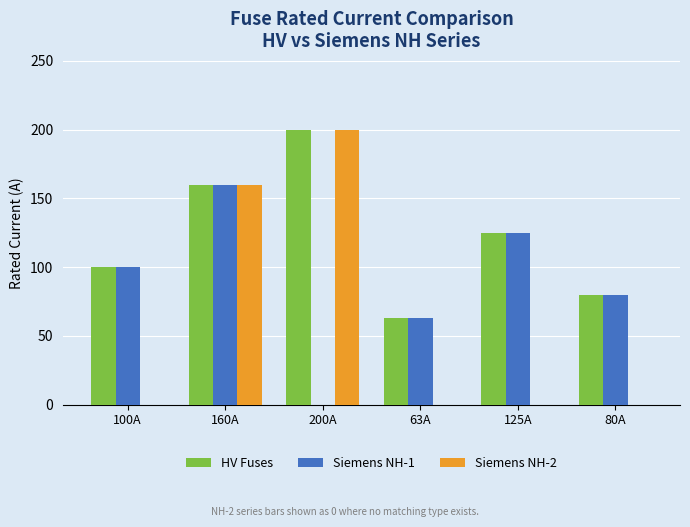

True or false: Siemens NH-1 has a value of 160 at 160A.

True